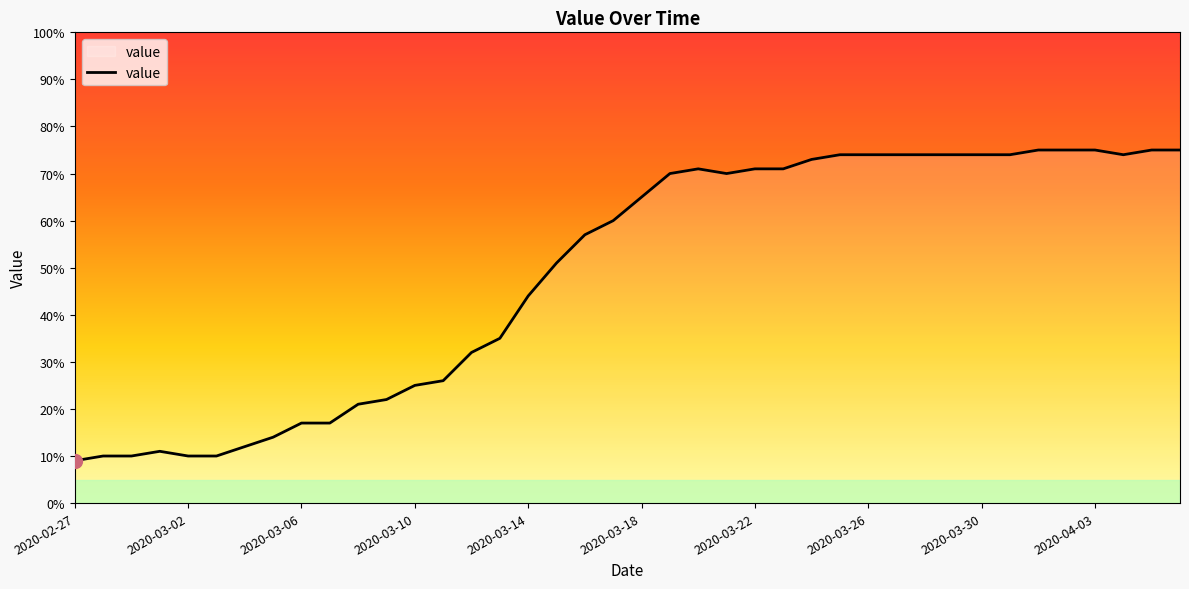

What is the maximum value shown in the chart?

75